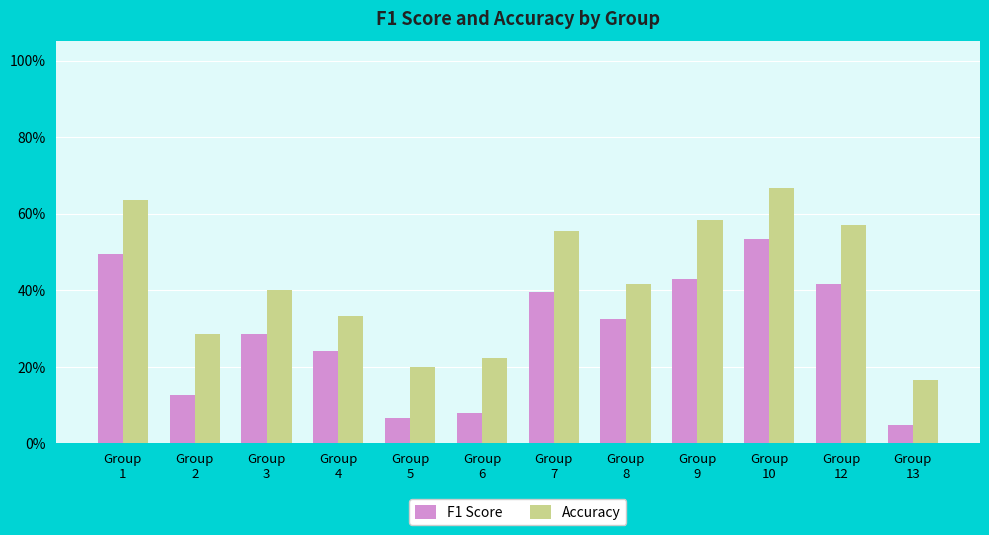

What is the sum of the F1 Score values at Group
9 and Group
3?

0.7